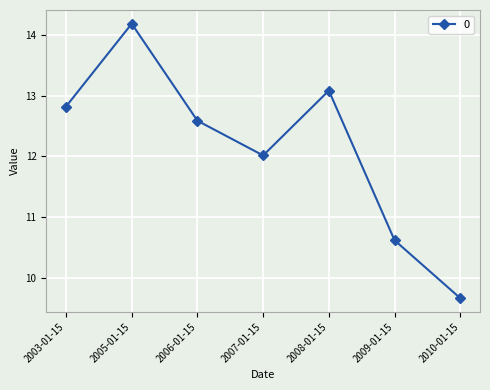

Reading left to right, what are all the values shown in this chart?

2003-01-15=12.8	2005-01-15=14.2	2006-01-15=12.6	2007-01-15=12.0	2008-01-15=13.1	2009-01-15=10.6	2010-01-15=9.7